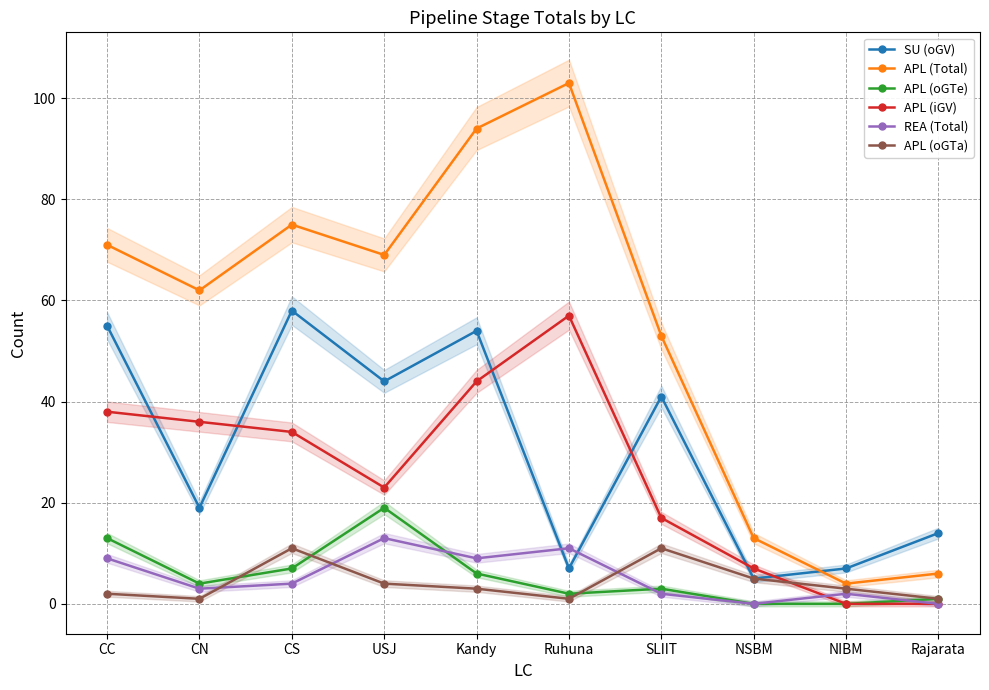

Between which two adjacent categories do APL (Total) and SU (oGV) first intersect?

NSBM and NIBM